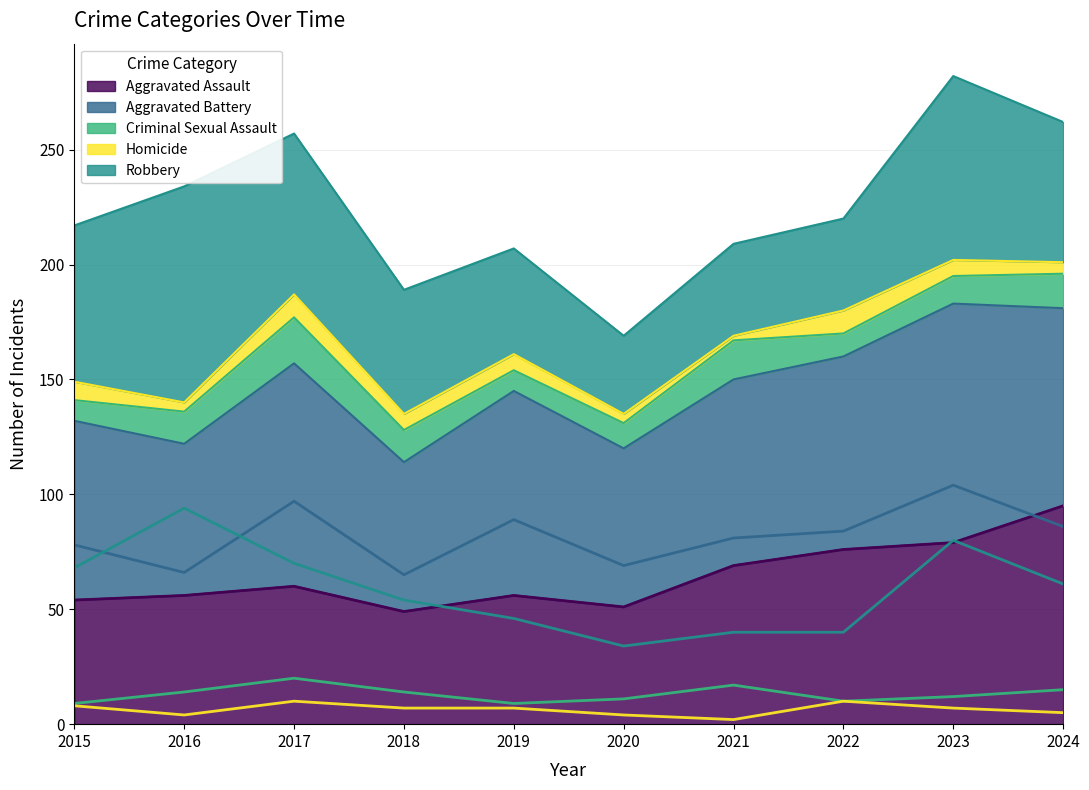

What is the minimum value shown in the chart?

2